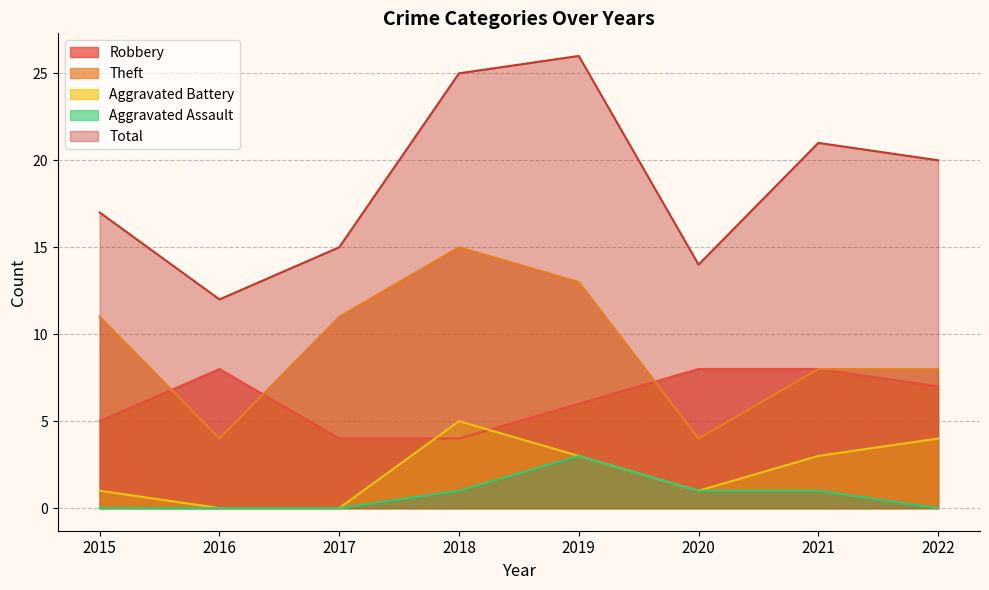

Where is the first local minimum for Aggravated Battery?

2020